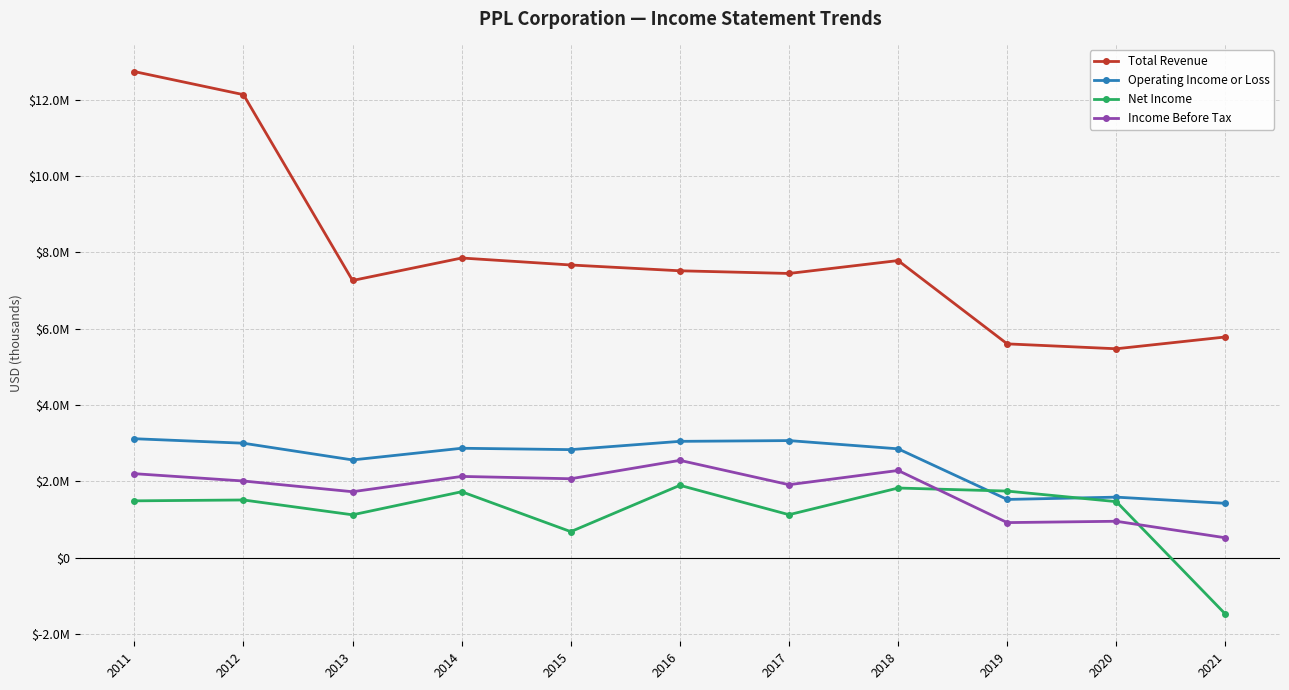

Rank the series at 2016 from highest to lowest value.

Total Revenue, Operating Income or Loss, Income Before Tax, Net Income